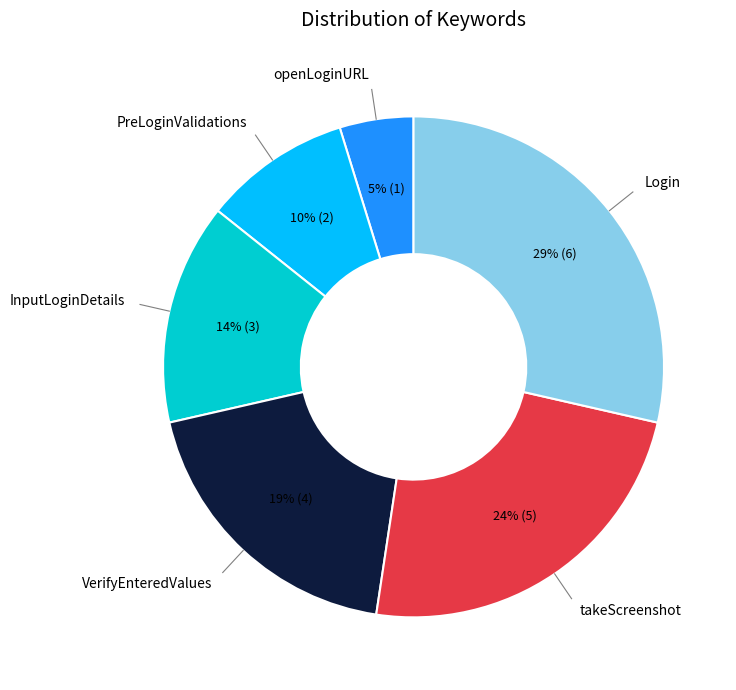

Rank the categories by value from highest to lowest.

Login, takeScreenshot, VerifyEnteredValues, InputLoginDetails, PreLoginValidations, openLoginURL